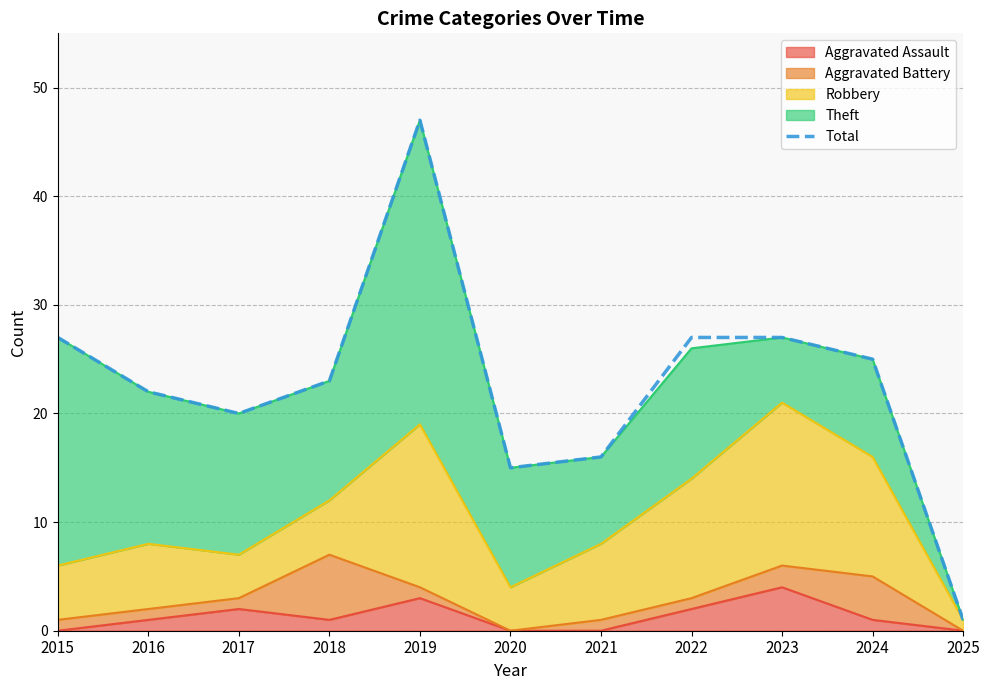

Rank the categories by value from lowest to highest.

2025, 2020, 2021, 2017, 2016, 2018, 2024, 2015, 2022, 2023, 2019